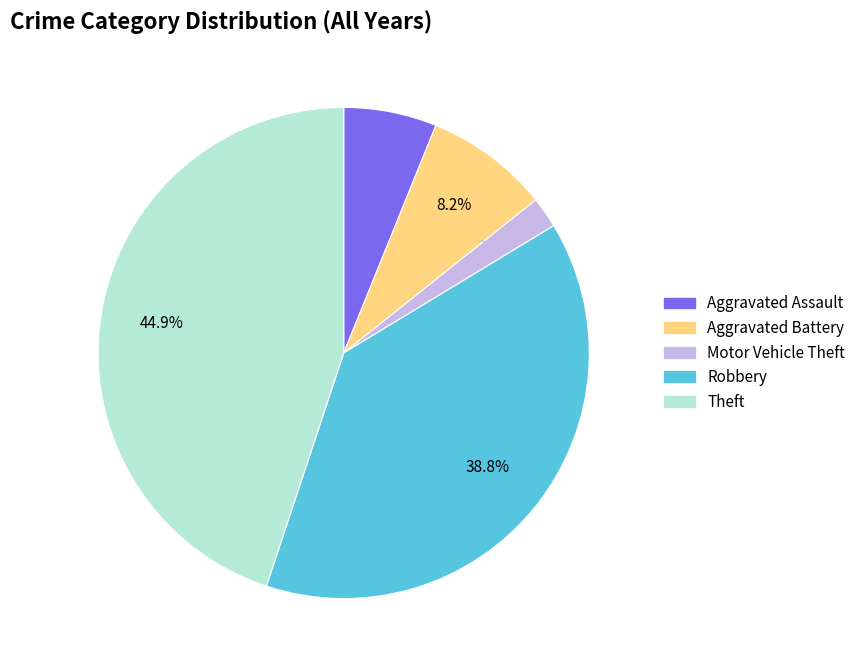

Which category has the biggest portion of the pie?

Theft